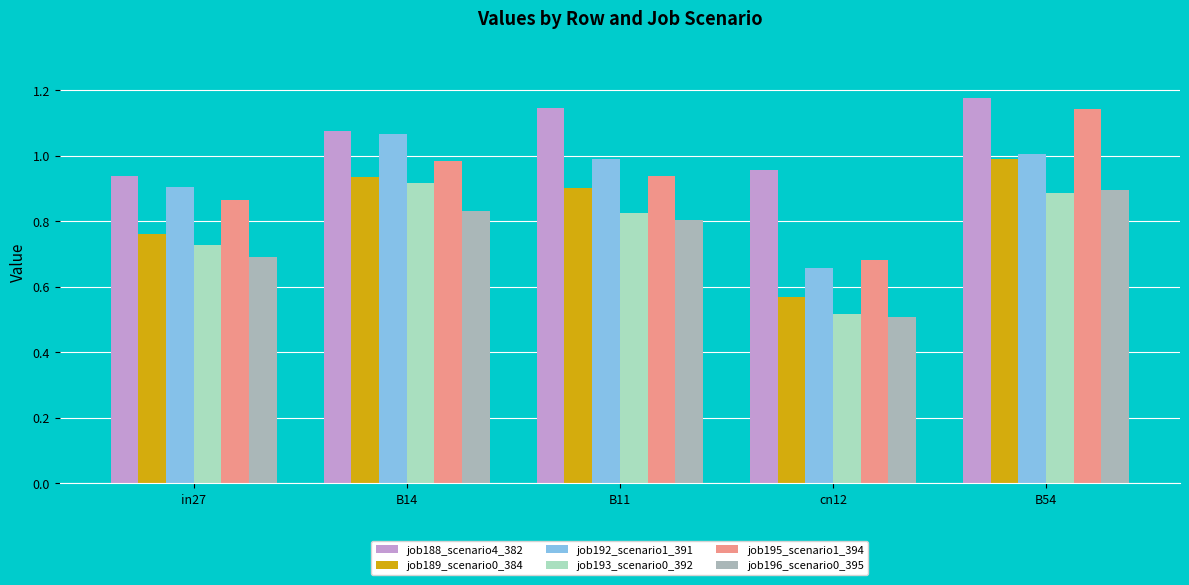

What is the spread (max minus min) of values at B11?

0.3